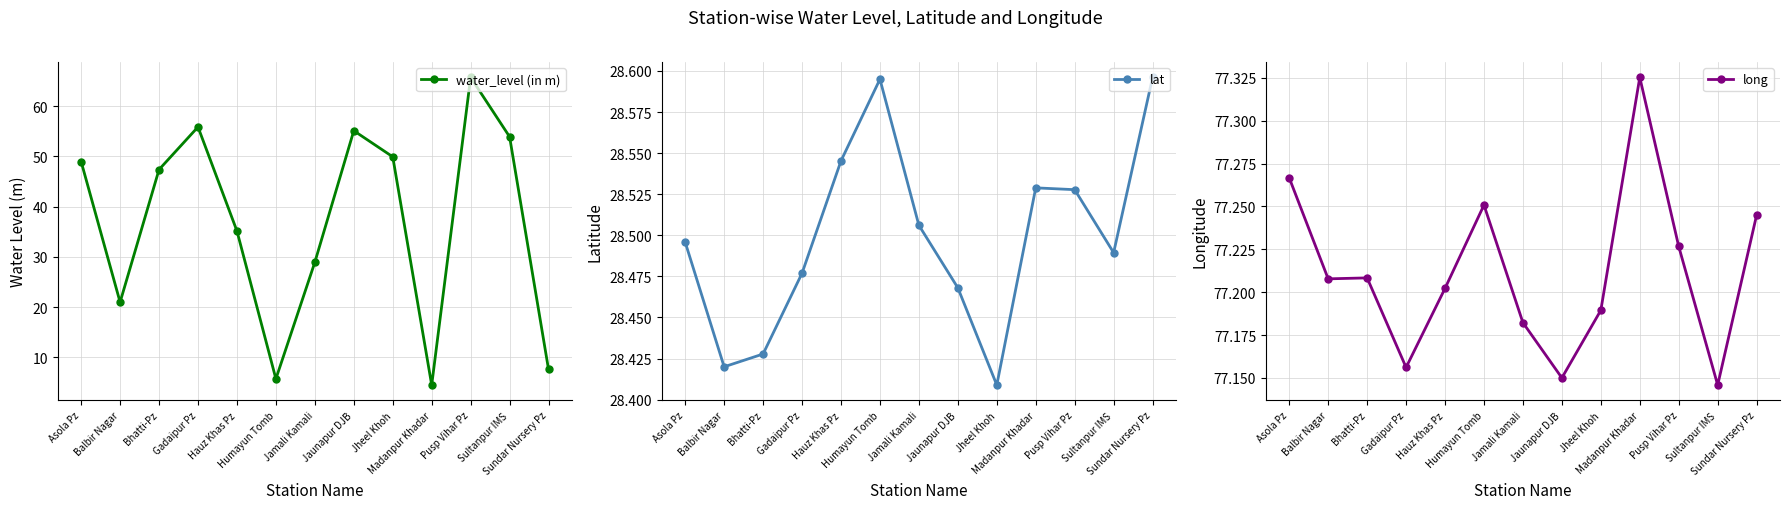

Which category has the lowest value across all series?

Madanpur Khadar